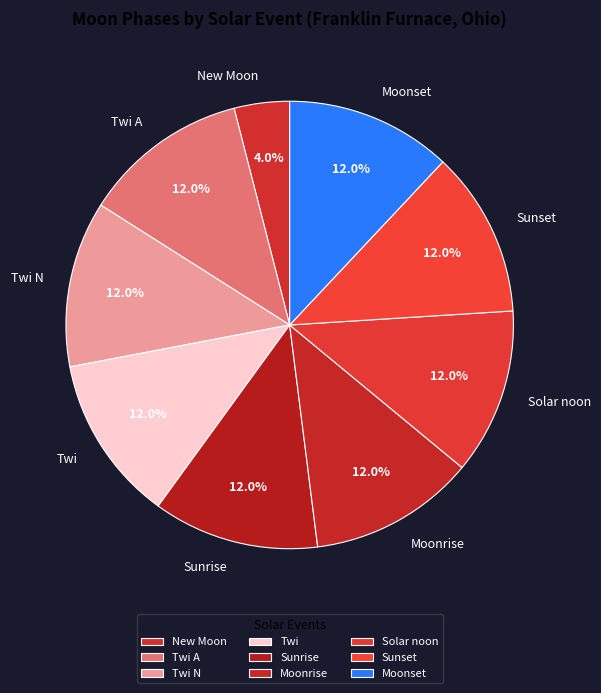

To the nearest percent, what is the average slice percentage?

11%